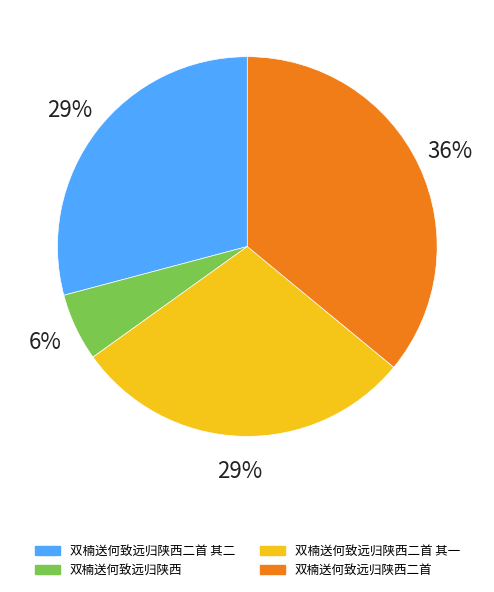

How many slices are in this pie chart?

4